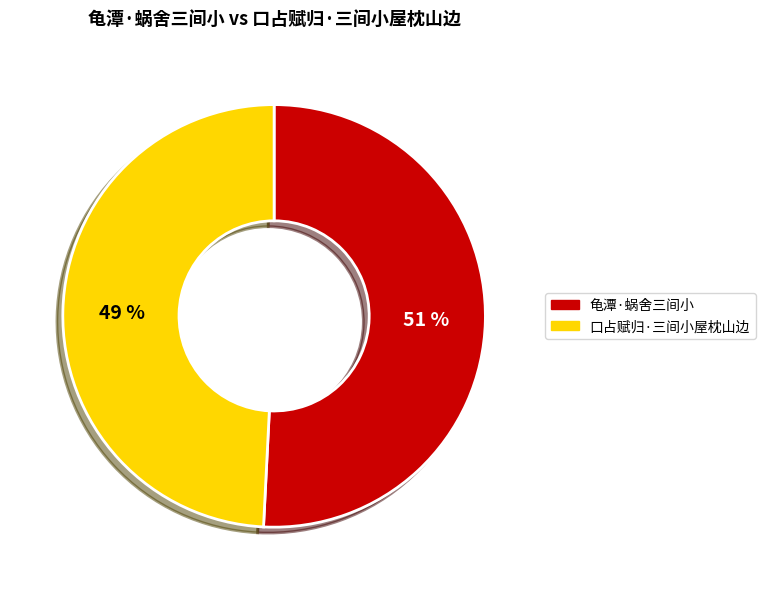

Is there a majority slice in this chart?

Yes